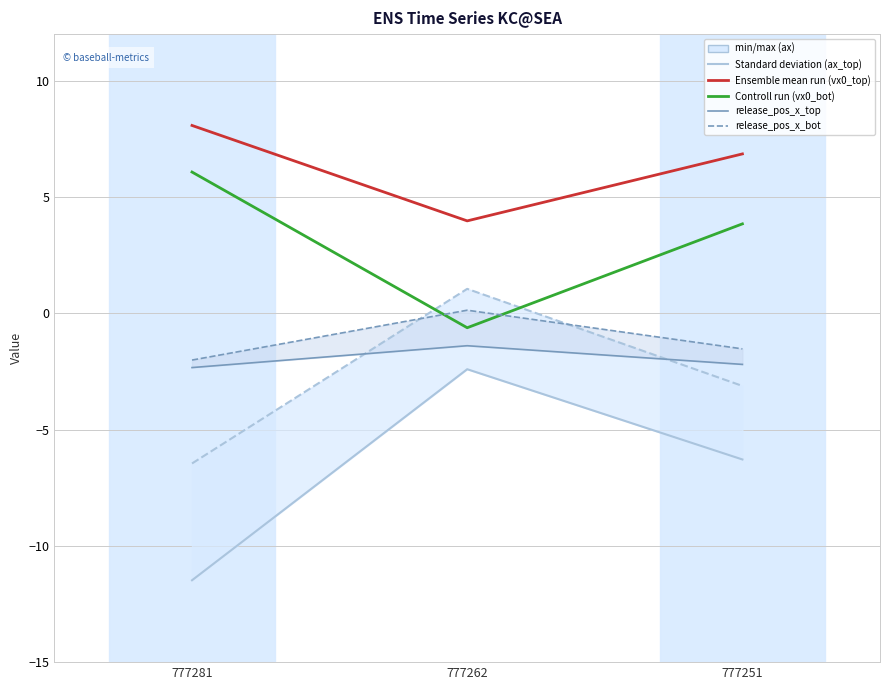

Rank the series by their maximum value, from highest to lowest.

vx0_top, vx0_bot, ax_bot, release_pos_x_bot, release_pos_x_top, ax_top